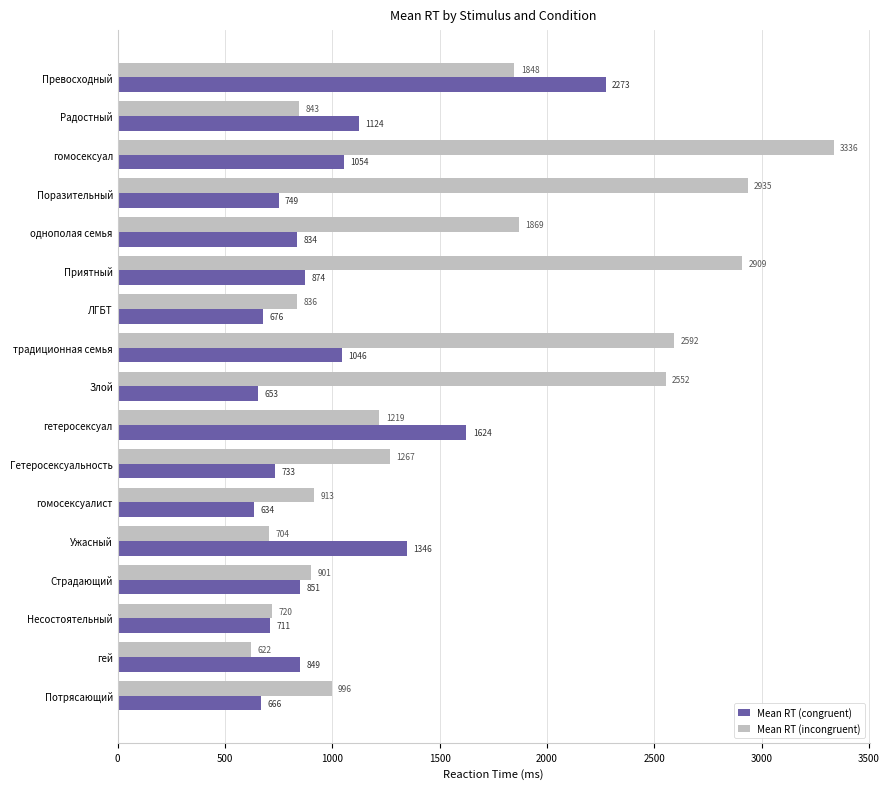

Rank the categories by Mean RT (congruent) value from highest to lowest.

Превосходный, гетеросексуал, Ужасный, Радостный, гомосексуал, традиционная семья, Приятный, Страдающий, гей, однополая семья, Поразительный, Гетеросексуальность, Несостоятельный, ЛГБТ, Потрясающий, Злой, гомосексуалист